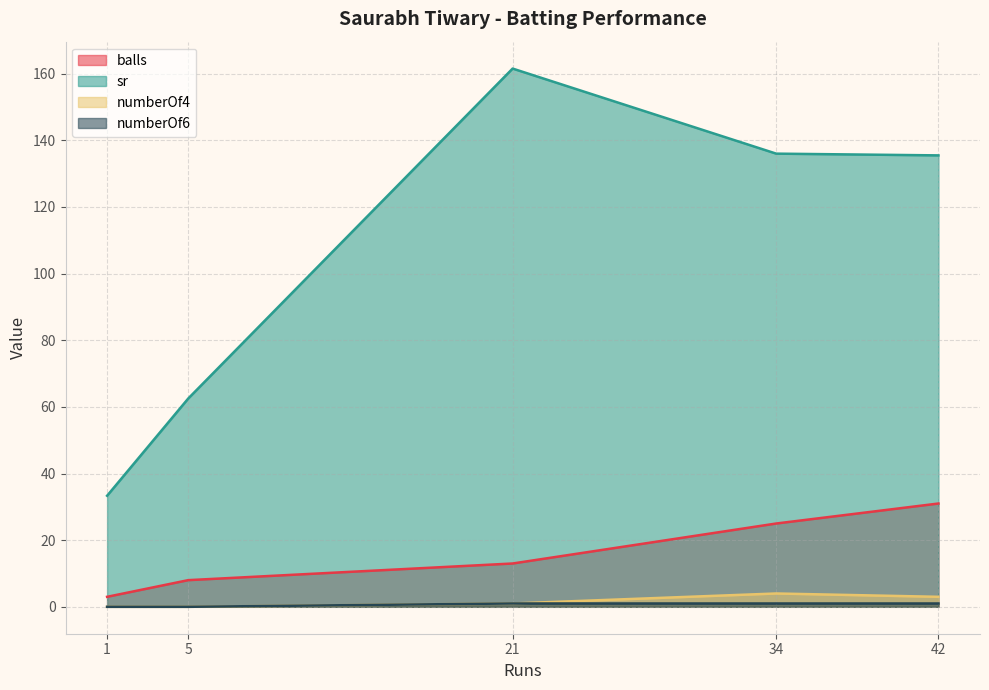

How many data points in numberOf6 are less than 1?

2